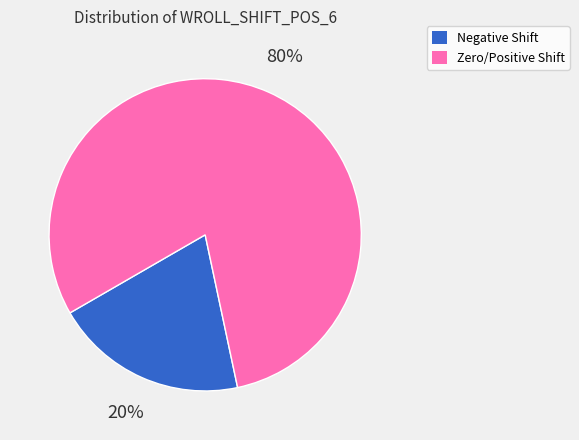

To the nearest percent, what is the difference between the largest and smallest slice percentages?

60%